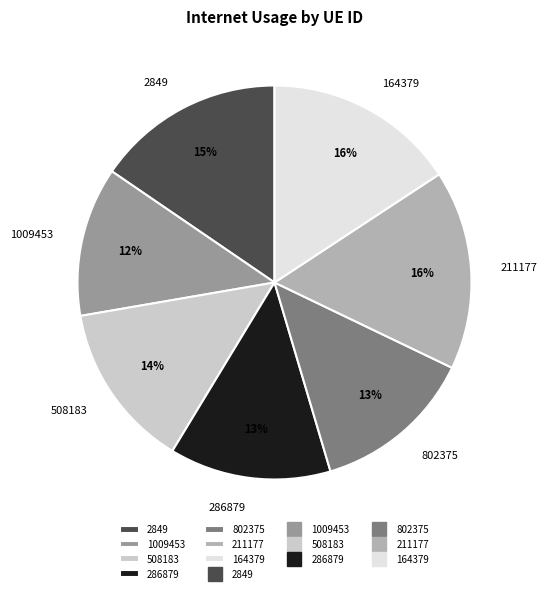

Which slice is the smallest?

1009453